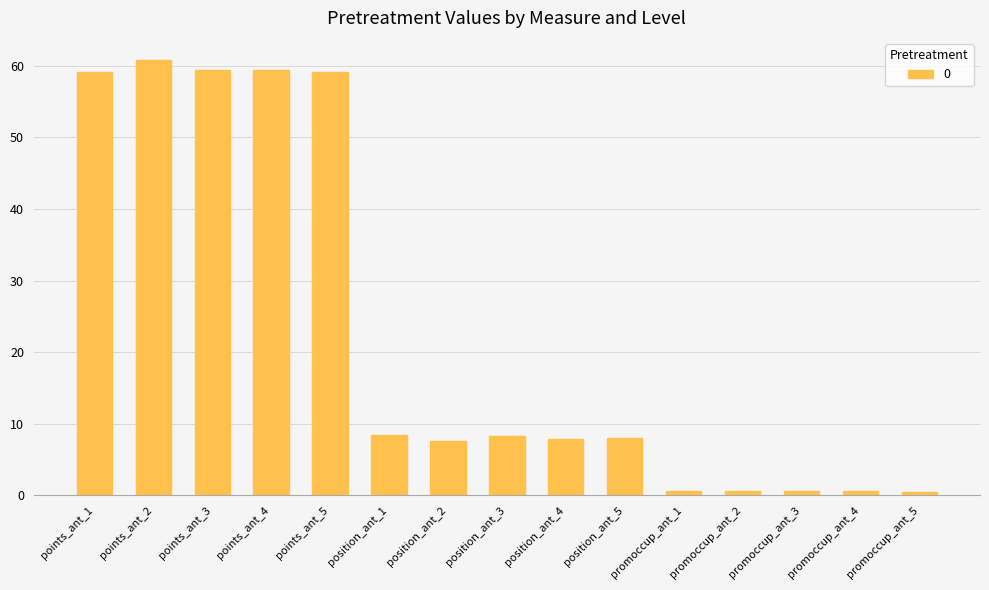

Which label corresponds to the largest value in the chart?

points_ant_2